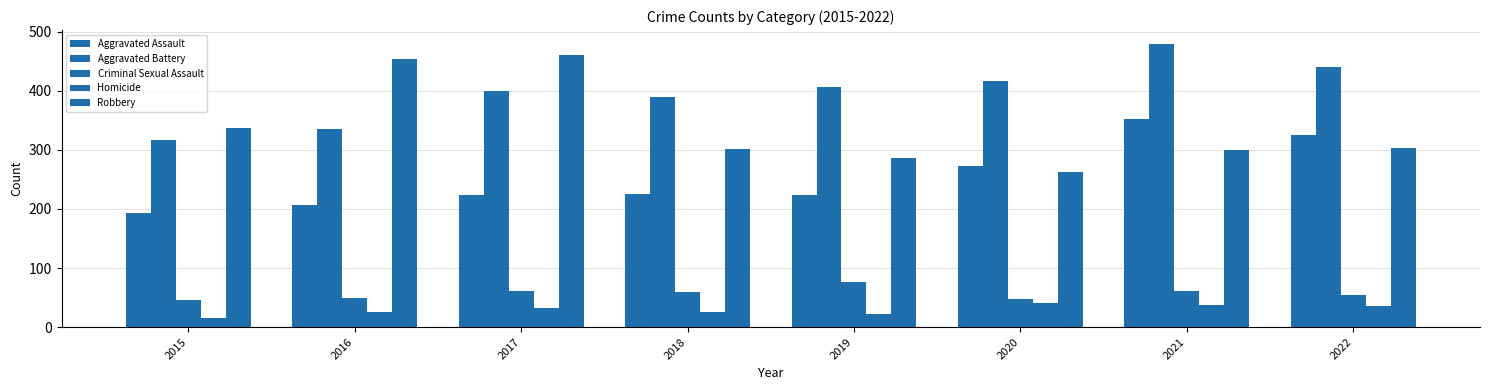

How many data points does each series have?

8